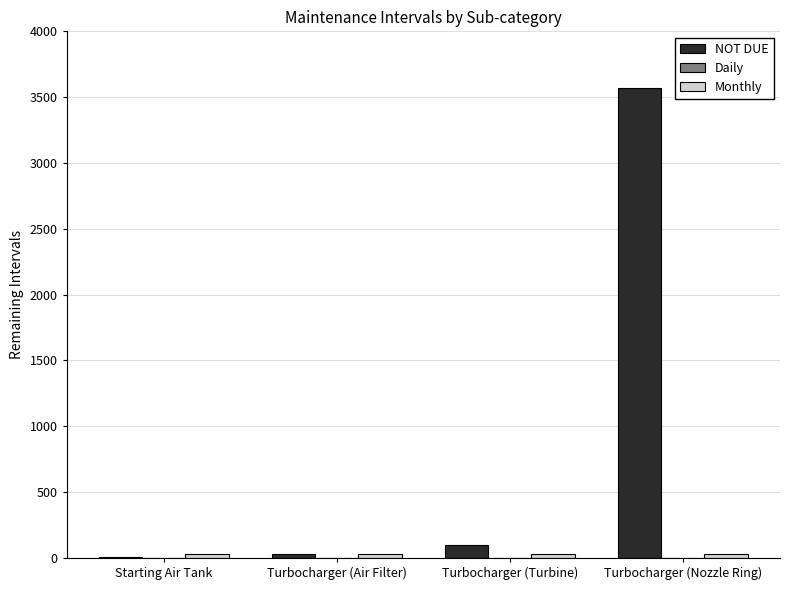

How many series are shown in this chart?

3